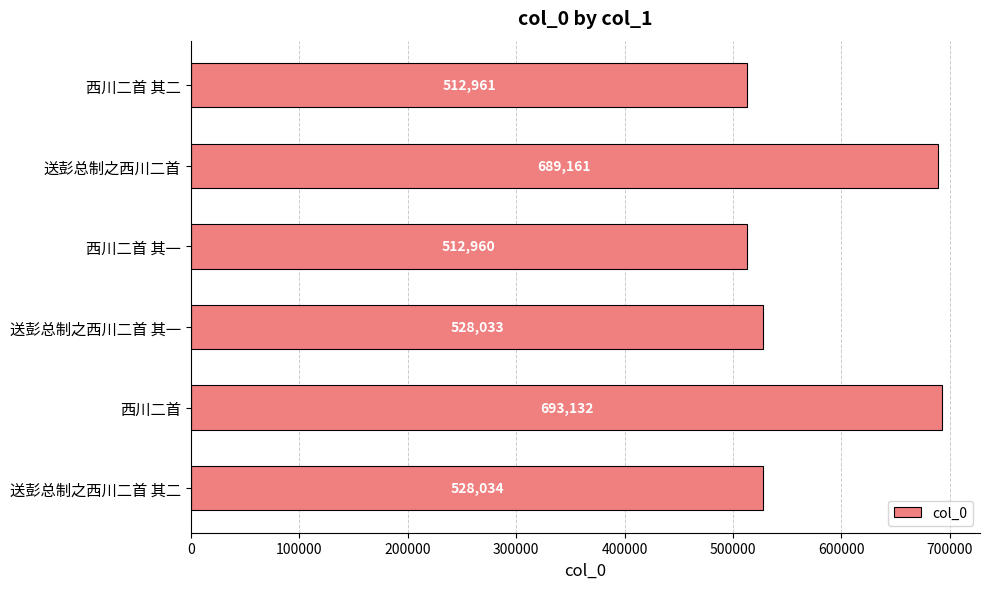

Rank the categories by value from highest to lowest.

西川二首, 送彭总制之西川二首, 送彭总制之西川二首 其二, 送彭总制之西川二首 其一, 西川二首 其二, 西川二首 其一